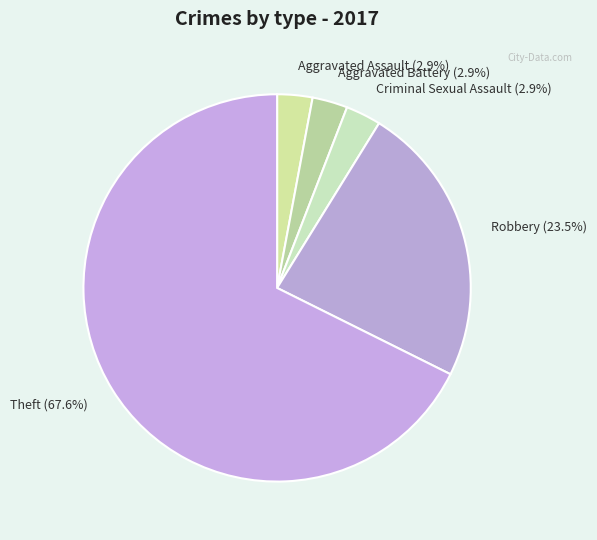

To the nearest percent, what percentage of the pie is Theft?

68%